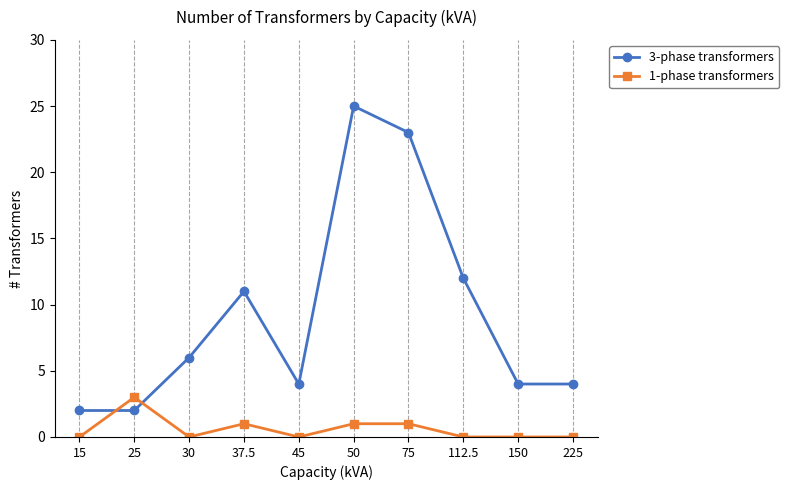

What is the average value of the 1-phase transformers series?

1